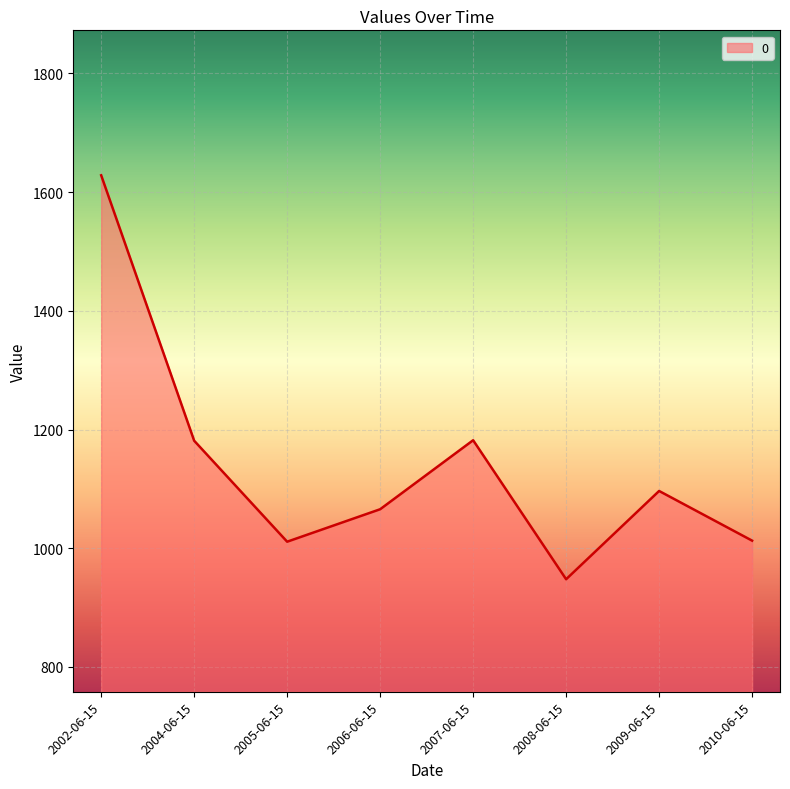

At which category does the data reach its first local valley?

2005-06-15